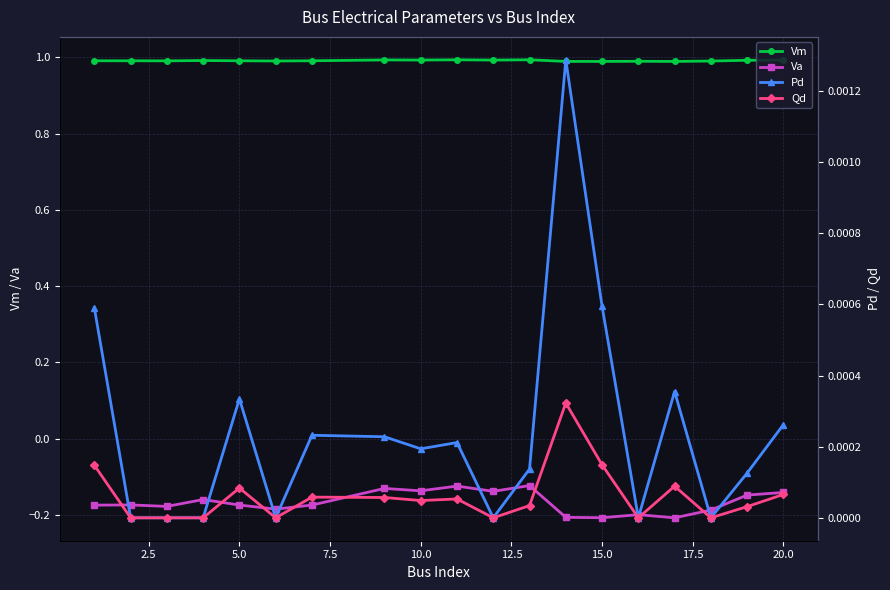

True or false: Vm has more than 1 points higher than both neighbors.

True